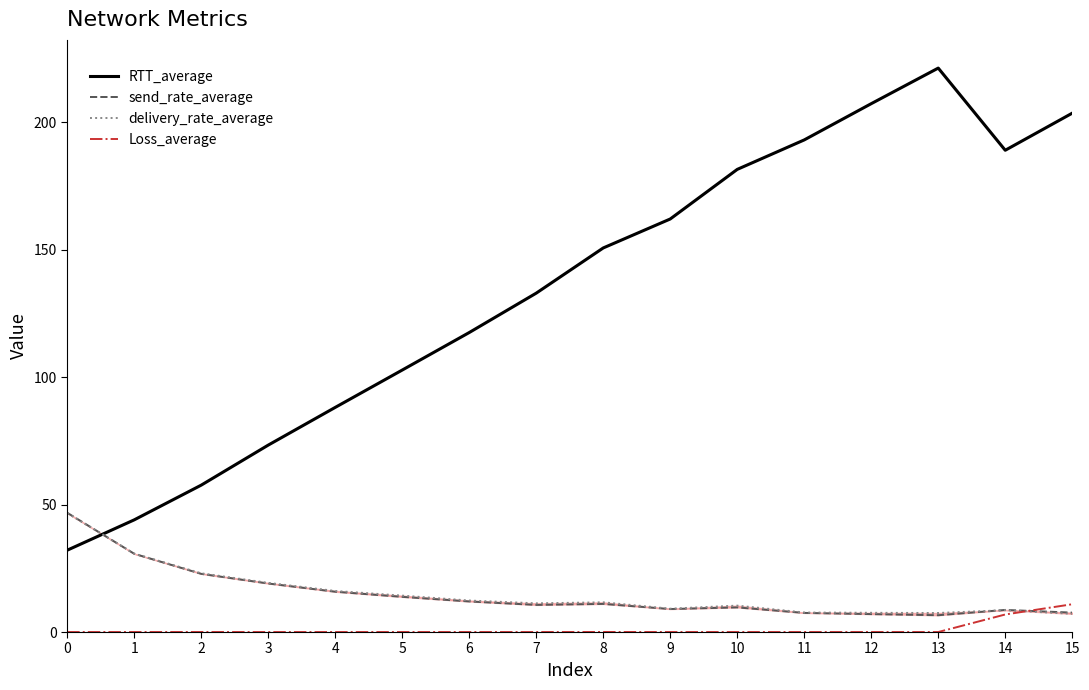

The Loss_average series shows 0.0 at 9. True or false?

True